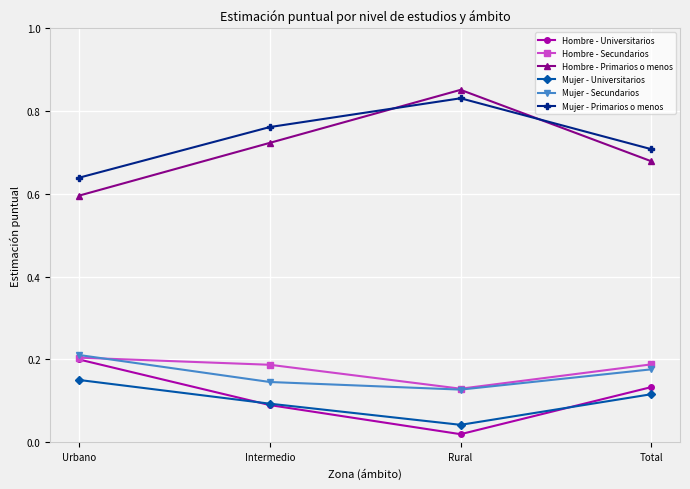

Which series changed the most between Urbano and Total?

Hombre - Primarios o menos